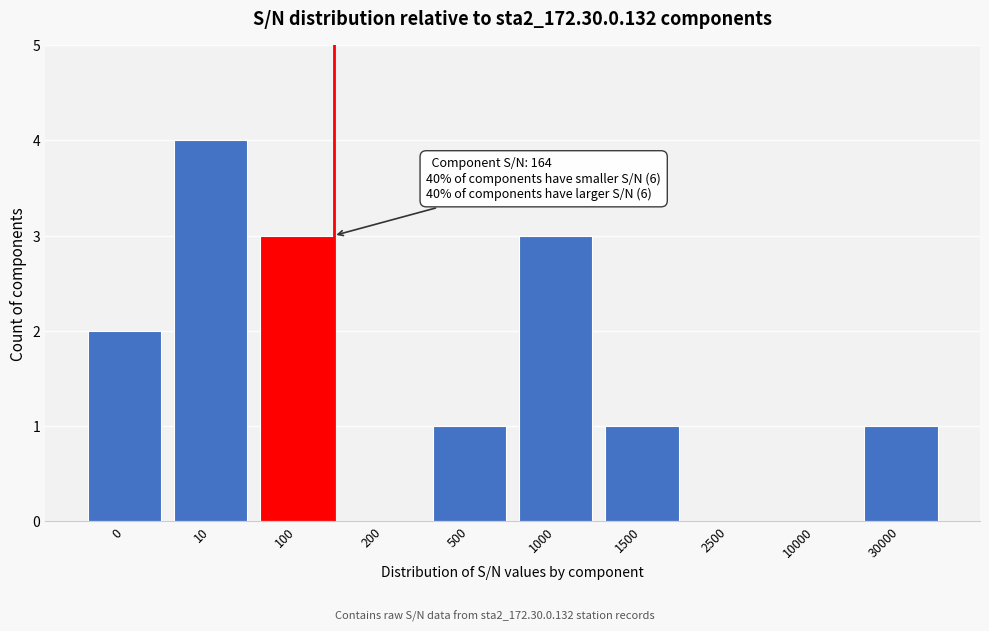

Reading right to left, what are all the values shown in this chart?

30000=1	10000=0	2500=0	1500=1	1000=3	500=1	200=0	100=3	10=4	0=2